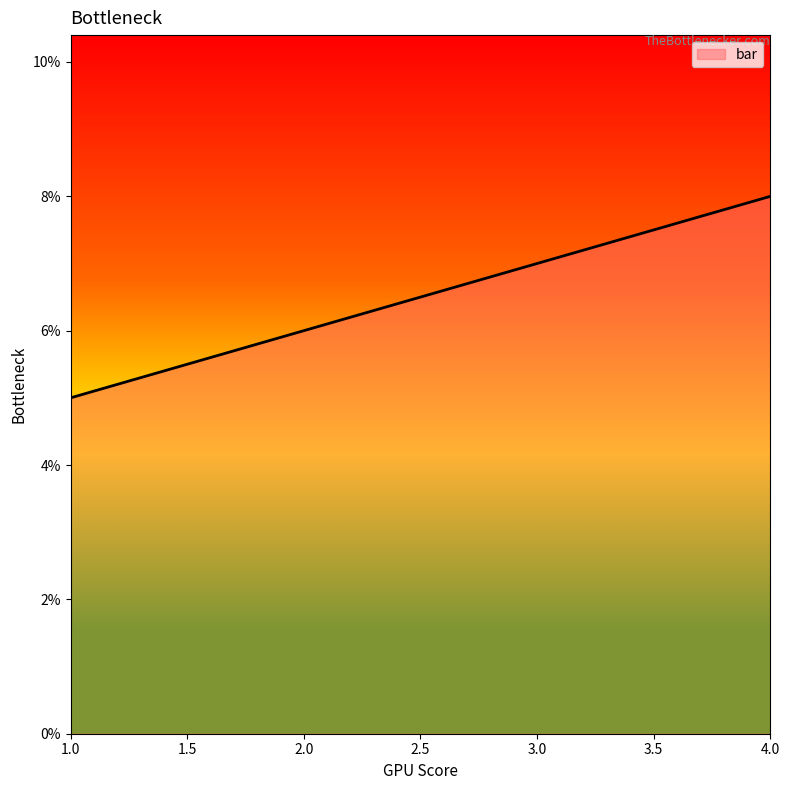

True or false: the data has more than 2 interior local peaks.

False